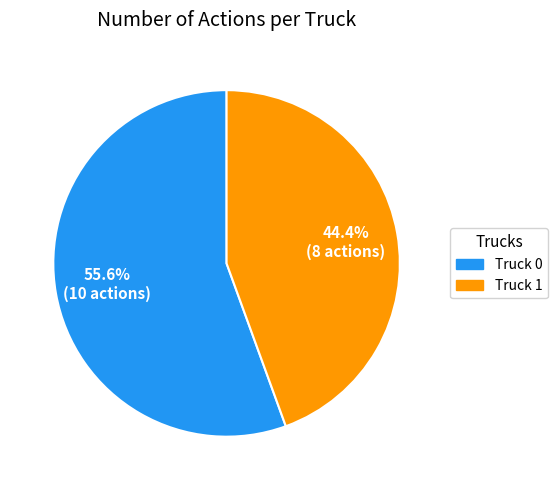

Count the number of slices in the pie.

2